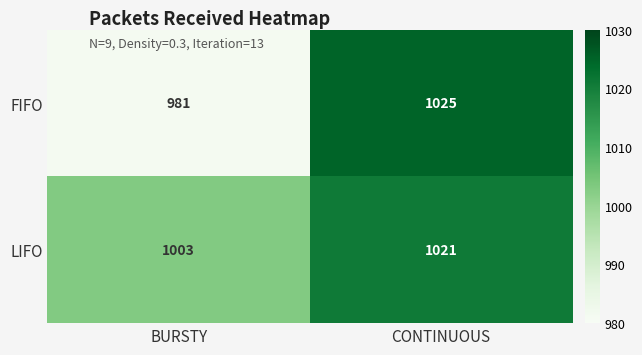

Rank the series by their average value, from lowest to highest.

FIFO, LIFO